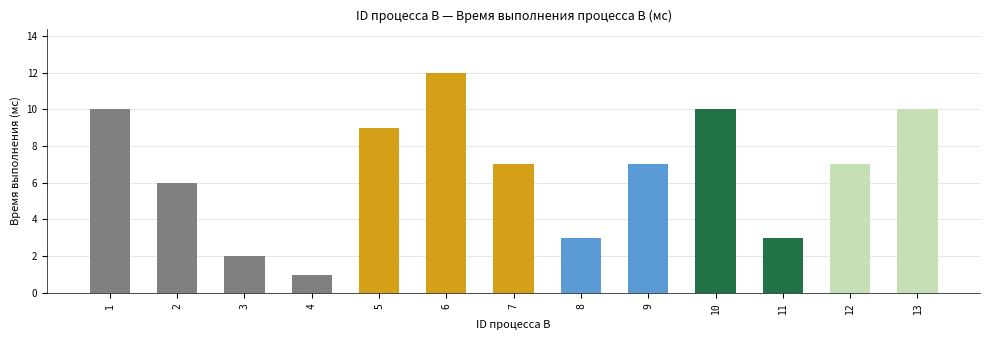

What is the sum of all values?

87